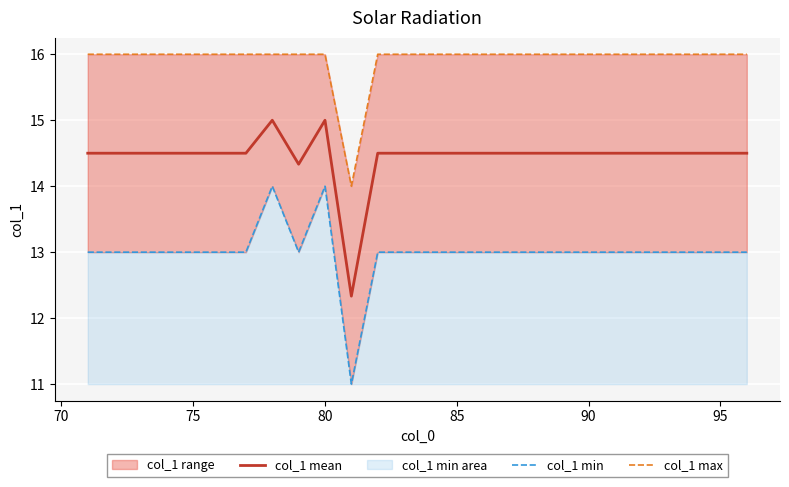

The col_1 mean series shows 19.0 at 85. True or false?

False